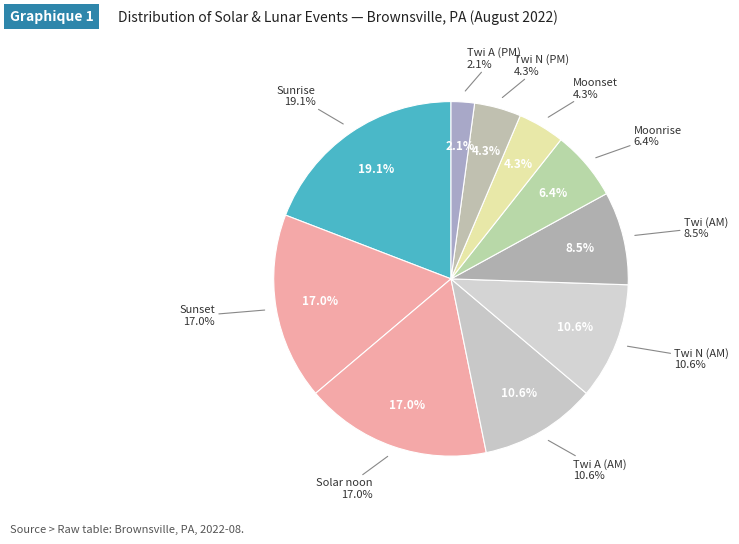

To the nearest percent, what portion does Twi represent?

9%